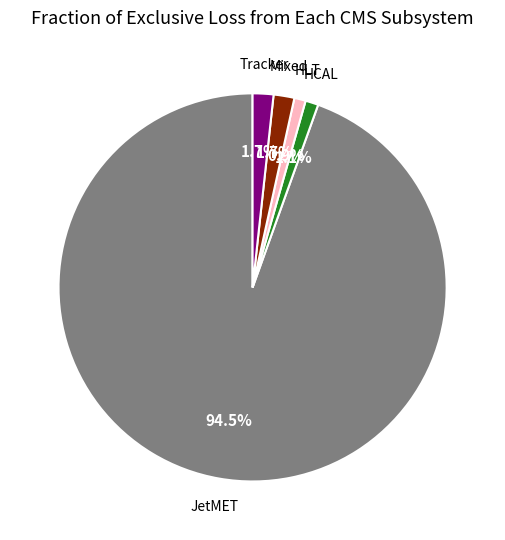

Is there any slice that represents more than half of the pie?

Yes